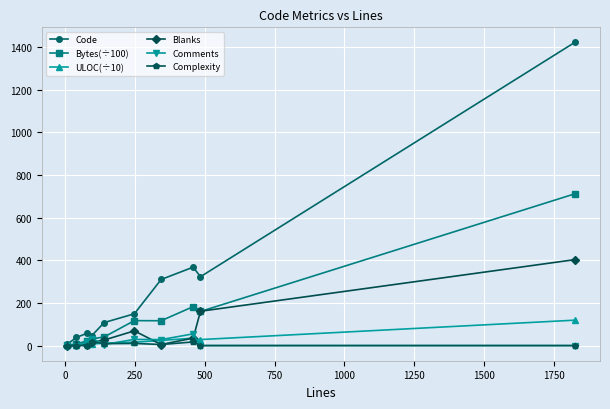

What is the value of the Blanks point at the 10th from the left?

403.0